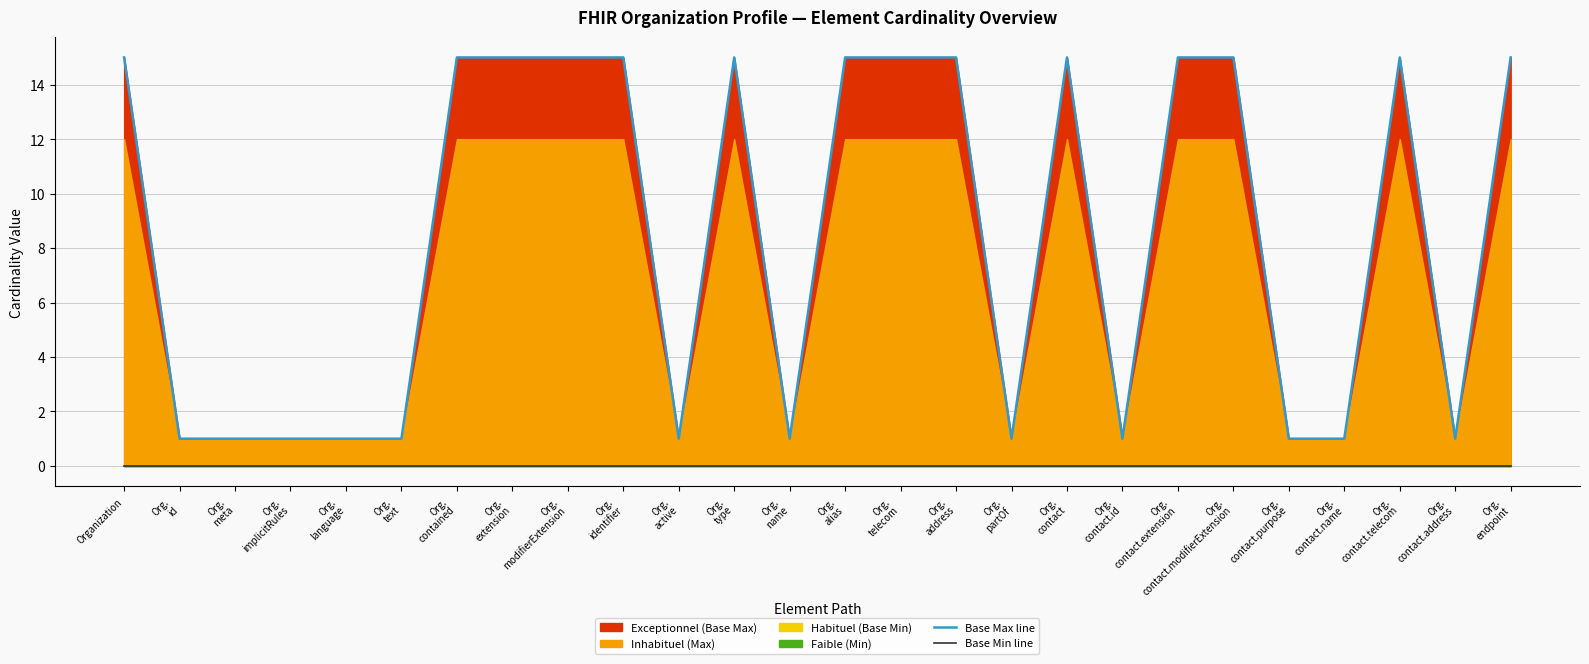

Reading left to right, what are all the values shown in this chart?

Base Max line: 15	1	1	1	1	1	15	15	15	15	1	15	1	15	15	15	1	15	1	15	15	1	1	15	1	15
Base Min line: 0	0	0	0	0	0	0	0	0	0	0	0	0	0	0	0	0	0	0	0	0	0	0	0	0	0